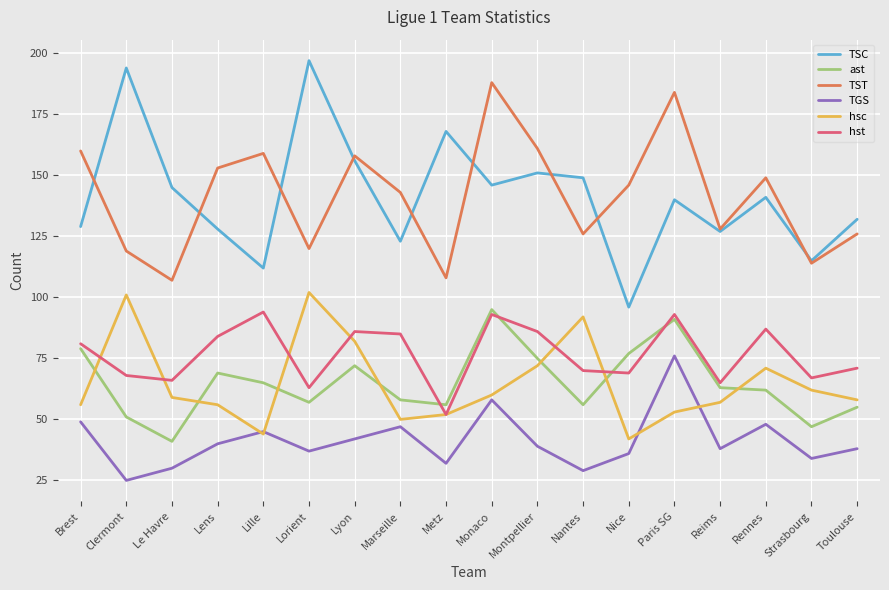

True or false: TGS and ast intersect in this chart.

False